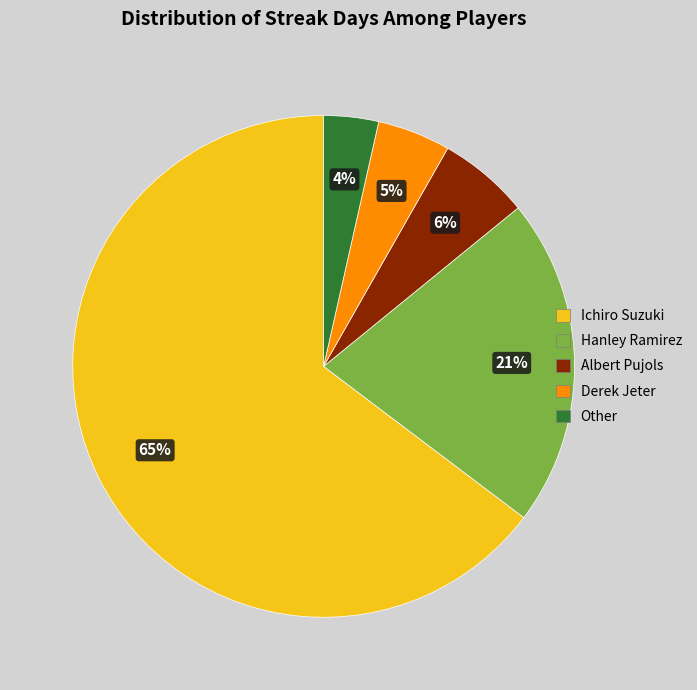

Which category accounts for the majority?

Ichiro Suzuki